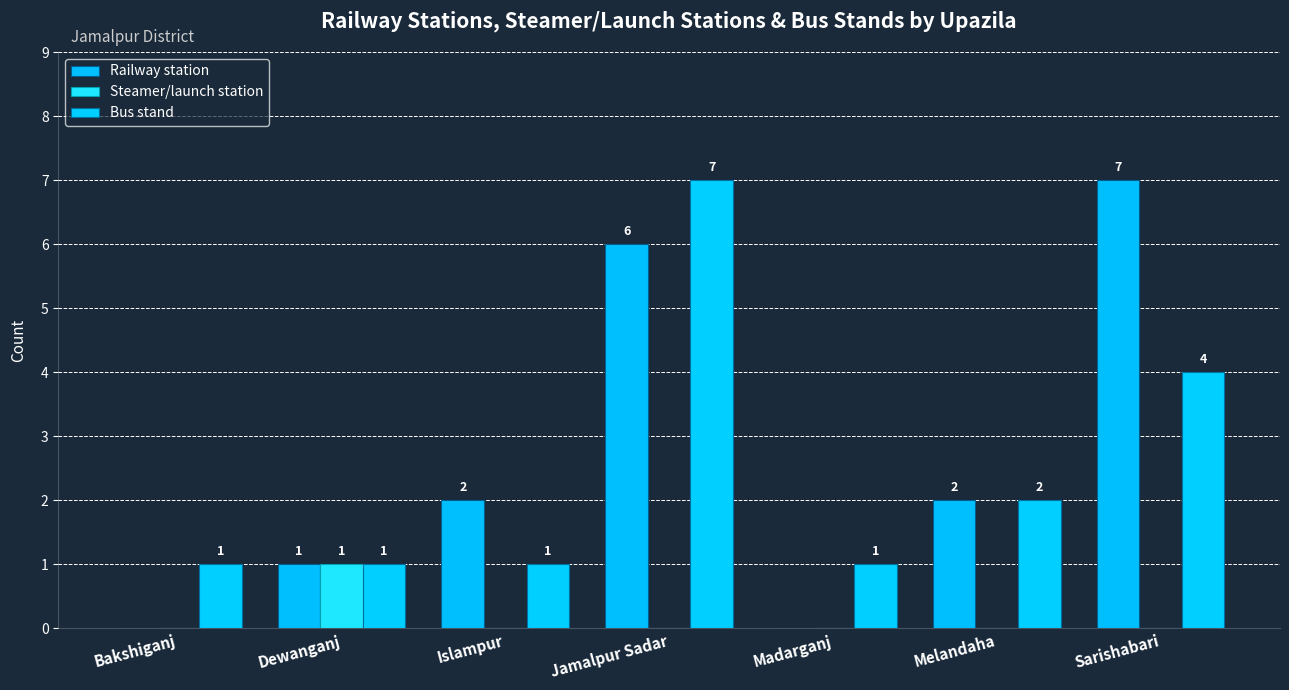

What is the spread (max minus min) of values at Madarganj?

1